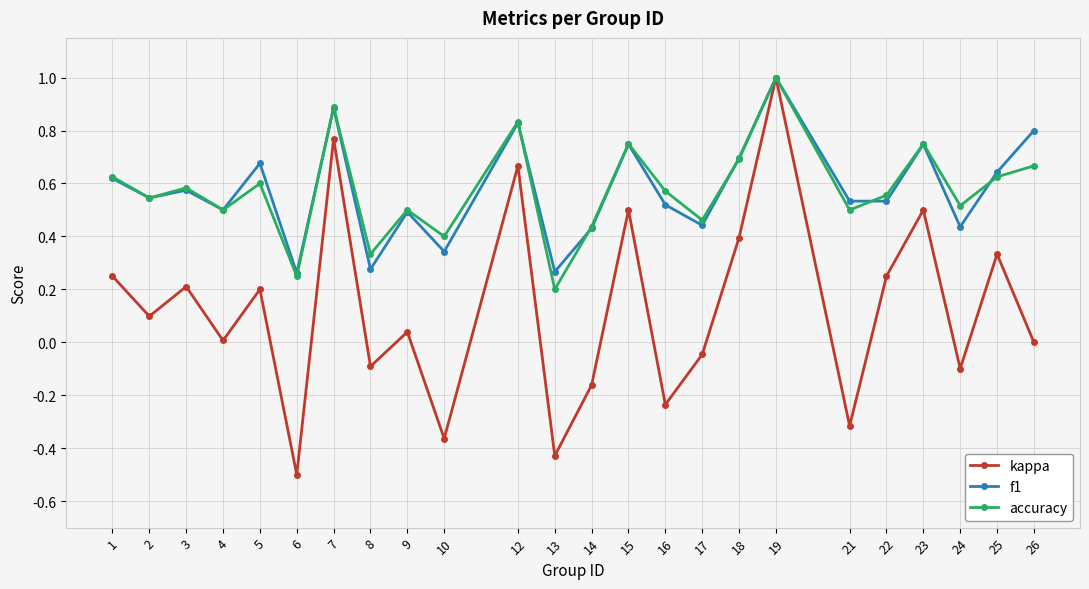

How many distinct data groups are displayed?

3